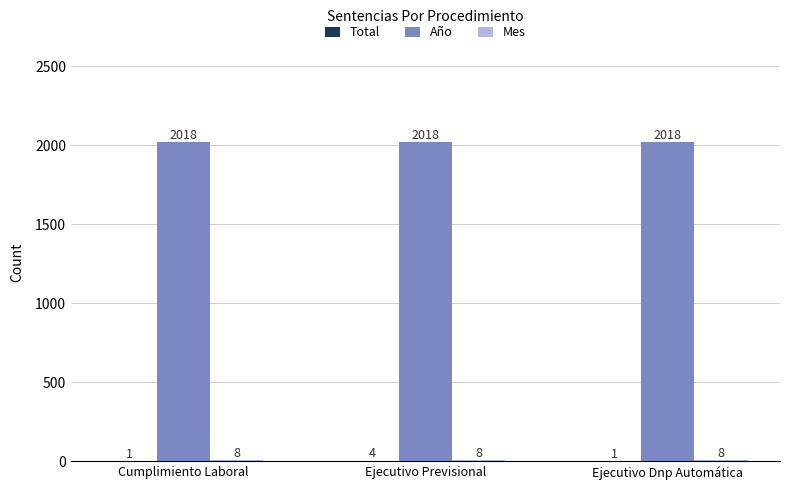

What is the total value across all series at Ejecutivo Dnp Automática?

2027